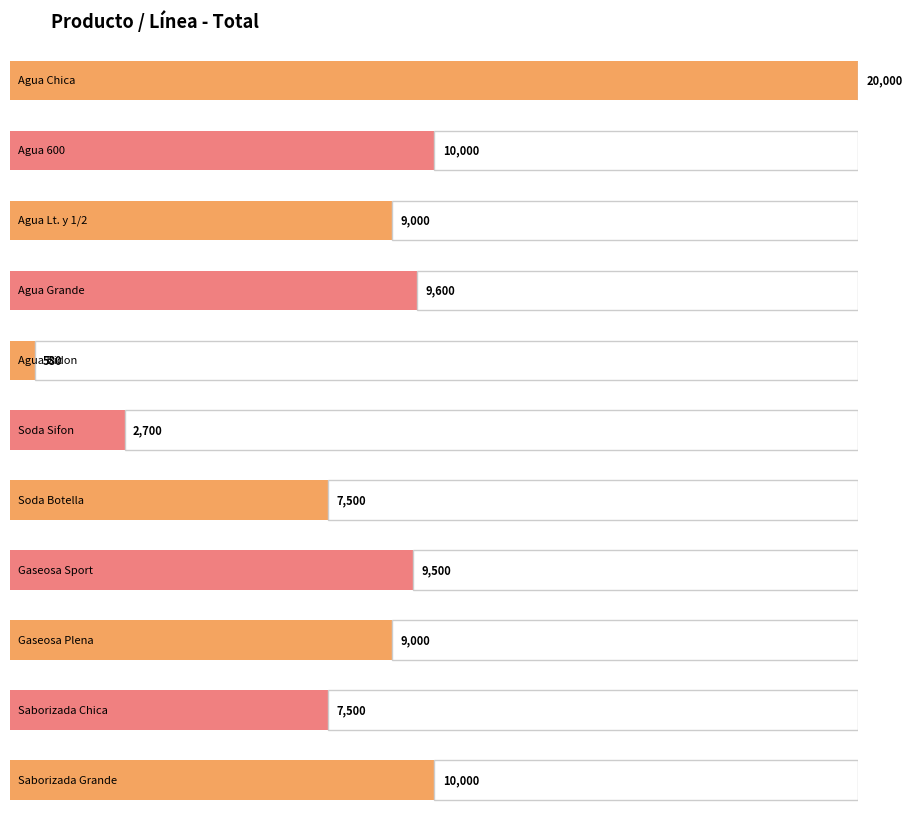

True or false: the data shows 13488 at Saborizada Grande.

False